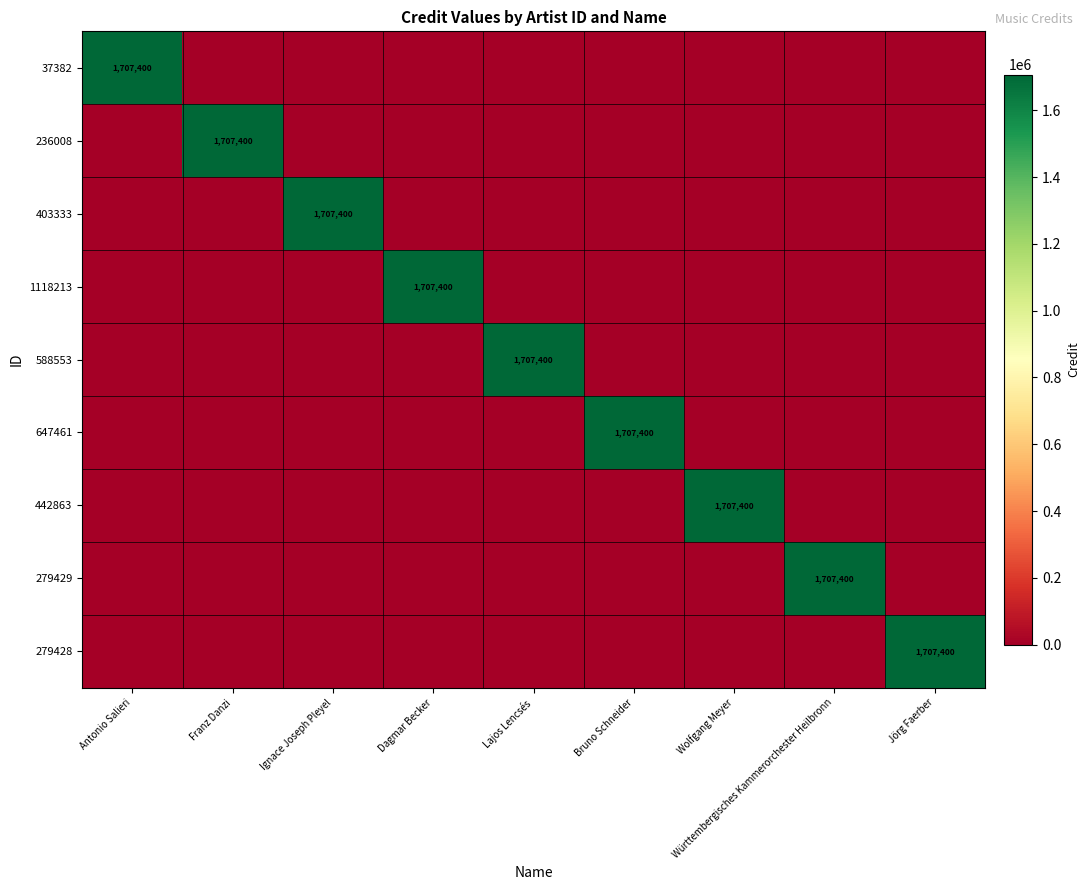

The 279429 series shows 0 at Lajos Lencsés. True or false?

True